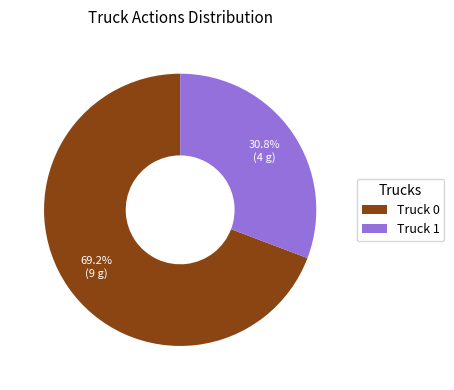

Rank the categories by value from highest to lowest.

Truck 0, Truck 1